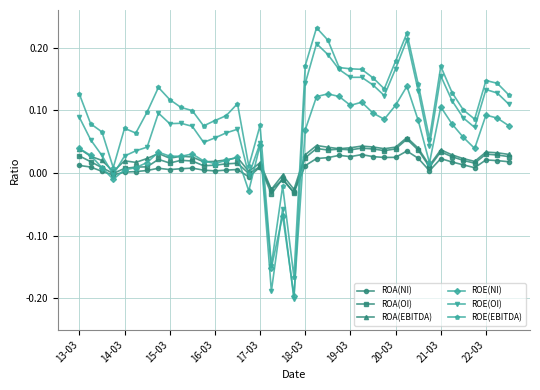

Which series has the widest spread of values?

ROE(OI)